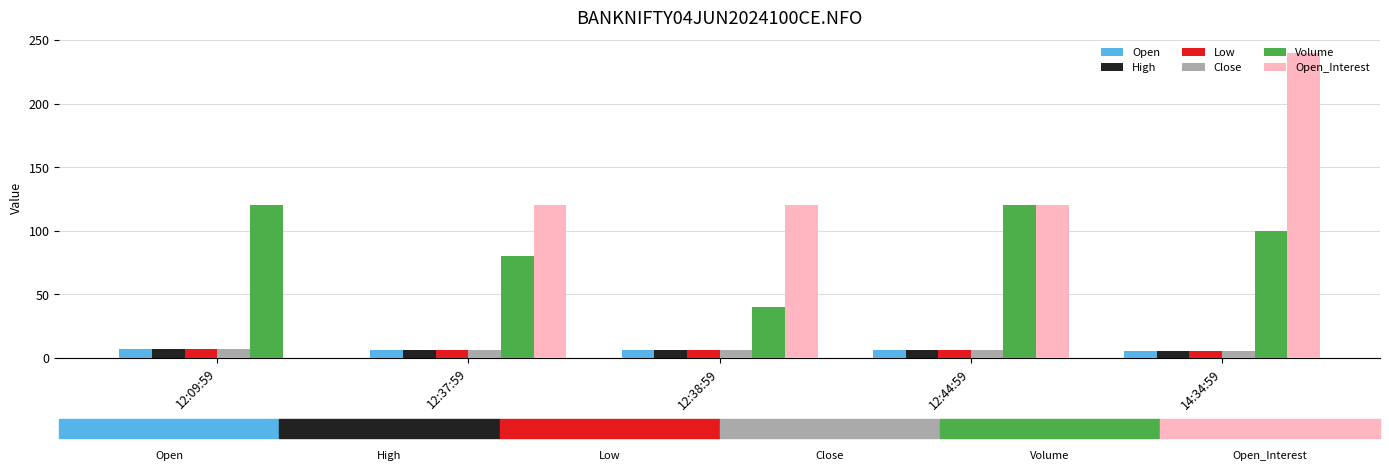

At which label does Open first exceed 6?

12:09:59